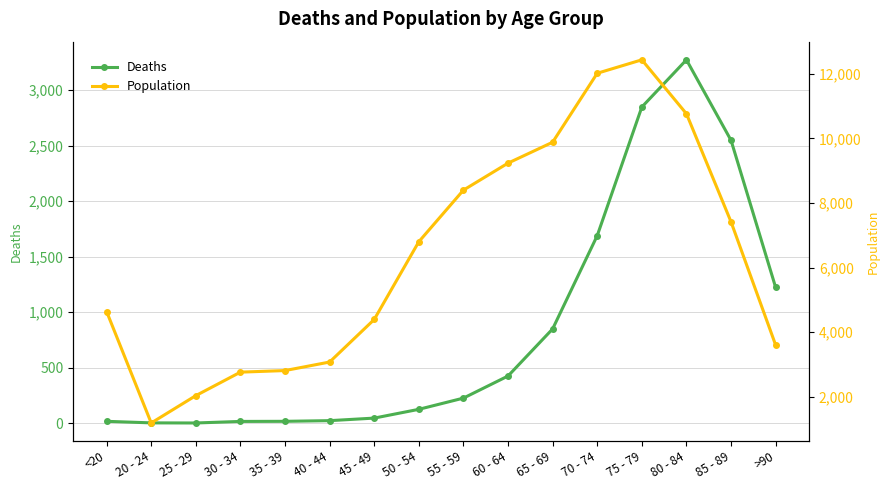

The value of Deaths at 70 - 74 is 1690. True or false?

True